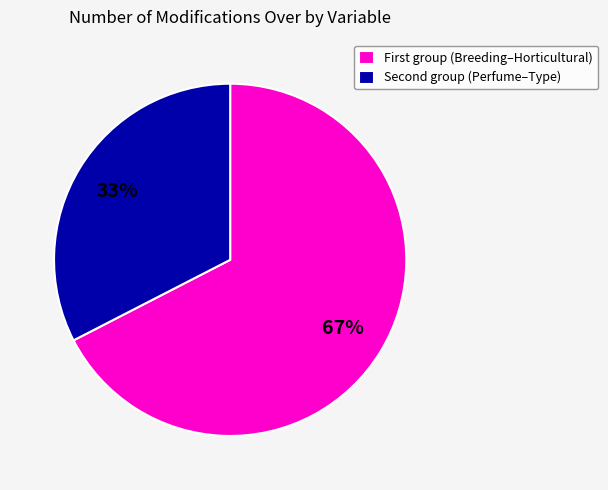

What is the largest slice in the pie chart?

First group (Breeding–Horticultural)